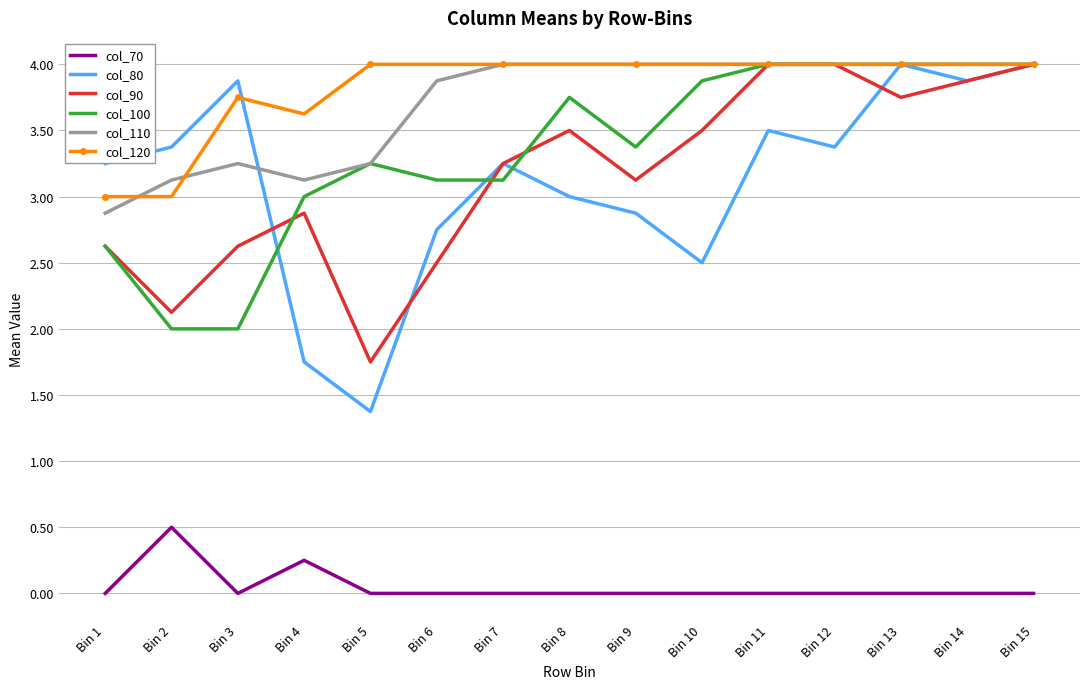

True or false: col_70 and col_100 cross at least once.

False